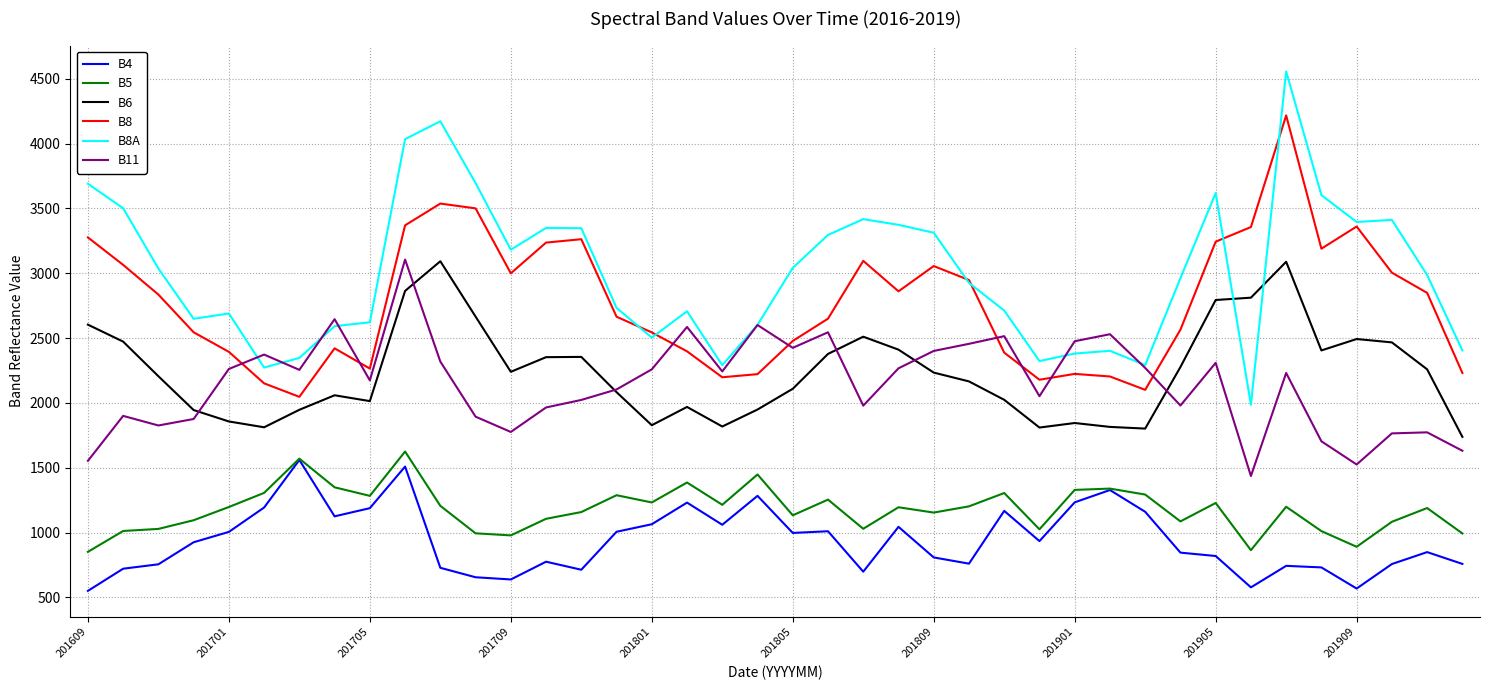

What is the average value of the B8A series?

3011